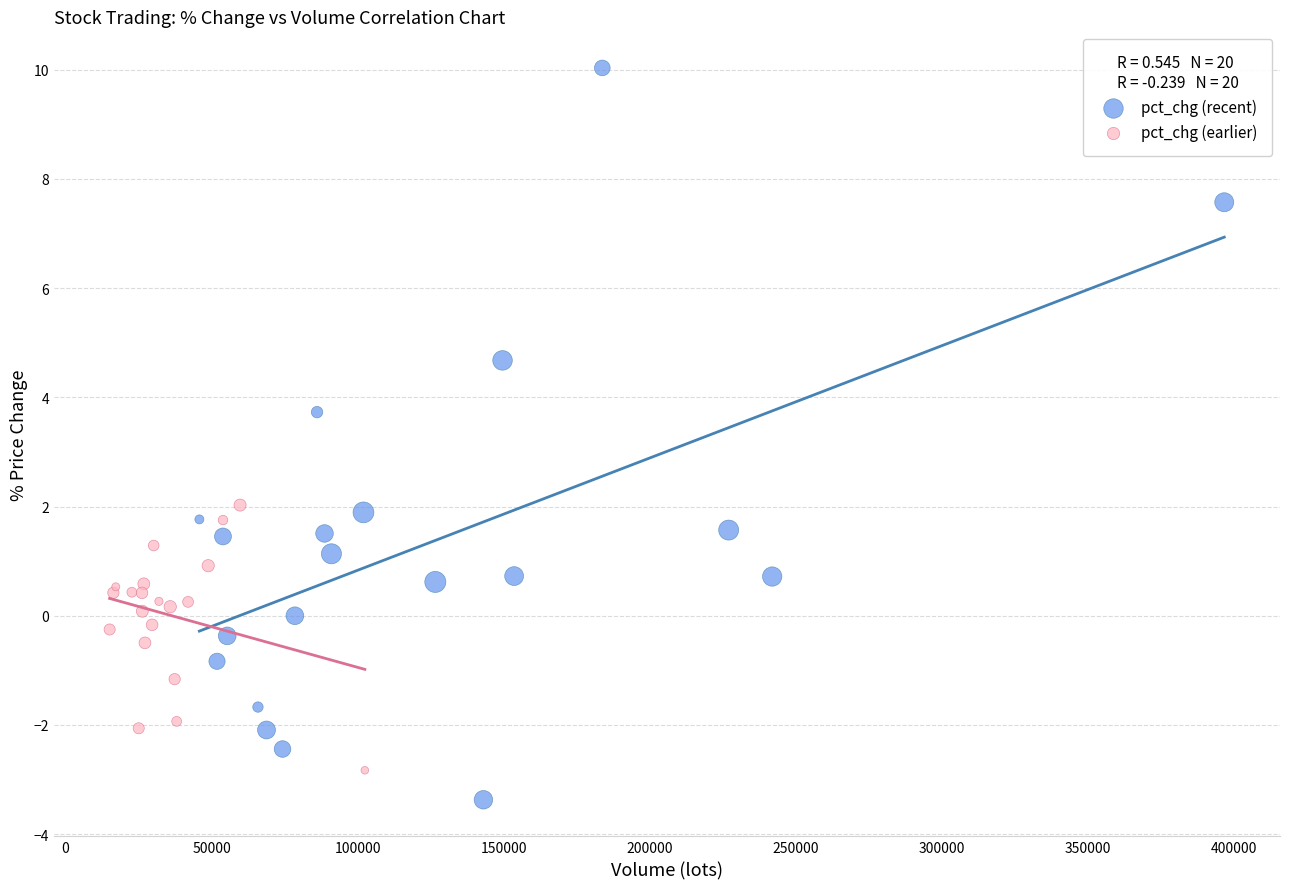

What are all the series names shown in the legend?

pct_chg (recent), pct_chg (earlier)